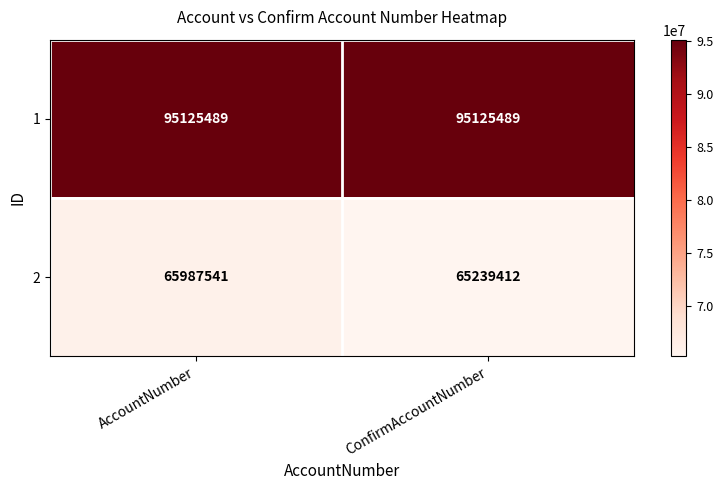

The value of 2 at AccountNumber is 96273851. True or false?

False